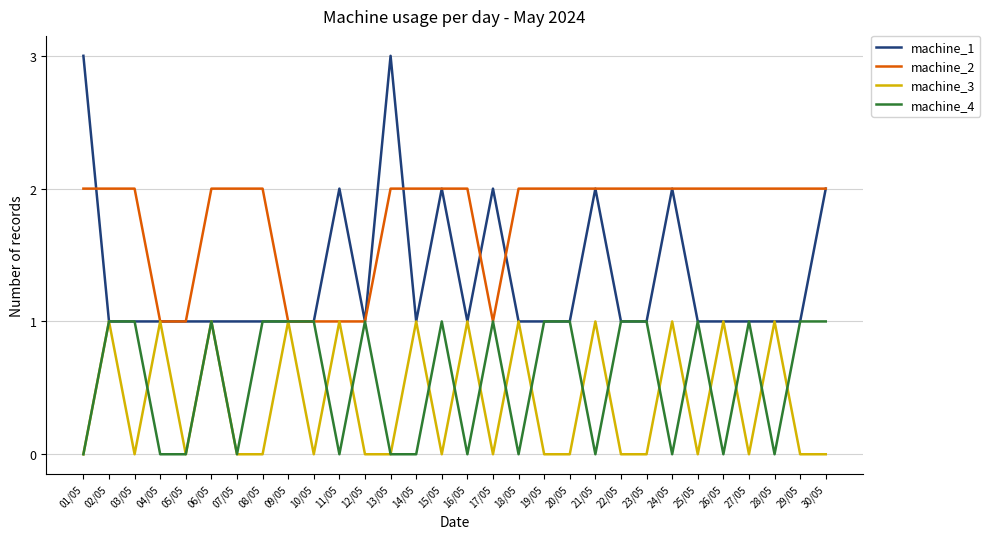

Reading left to right, extract all data points from this chart.

machine_1: 01/05=3	02/05=1	03/05=1	04/05=1	05/05=1	06/05=1	07/05=1	08/05=1	09/05=1	10/05=1	11/05=2	12/05=1	13/05=3	14/05=1	15/05=2	16/05=1	17/05=2	18/05=1	19/05=1	20/05=1	21/05=2	22/05=1	23/05=1	24/05=2	25/05=1	26/05=1	27/05=1	28/05=1	29/05=1	30/05=2
machine_2: 01/05=2	02/05=2	03/05=2	04/05=1	05/05=1	06/05=2	07/05=2	08/05=2	09/05=1	10/05=1	11/05=1	12/05=1	13/05=2	14/05=2	15/05=2	16/05=2	17/05=1	18/05=2	19/05=2	20/05=2	21/05=2	22/05=2	23/05=2	24/05=2	25/05=2	26/05=2	27/05=2	28/05=2	29/05=2	30/05=2
machine_3: 01/05=0	02/05=1	03/05=0	04/05=1	05/05=0	06/05=1	07/05=0	08/05=0	09/05=1	10/05=0	11/05=1	12/05=0	13/05=0	14/05=1	15/05=0	16/05=1	17/05=0	18/05=1	19/05=0	20/05=0	21/05=1	22/05=0	23/05=0	24/05=1	25/05=0	26/05=1	27/05=0	28/05=1	29/05=0	30/05=0
machine_4: 01/05=0	02/05=1	03/05=1	04/05=0	05/05=0	06/05=1	07/05=0	08/05=1	09/05=1	10/05=1	11/05=0	12/05=1	13/05=0	14/05=0	15/05=1	16/05=0	17/05=1	18/05=0	19/05=1	20/05=1	21/05=0	22/05=1	23/05=1	24/05=0	25/05=1	26/05=0	27/05=1	28/05=0	29/05=1	30/05=1